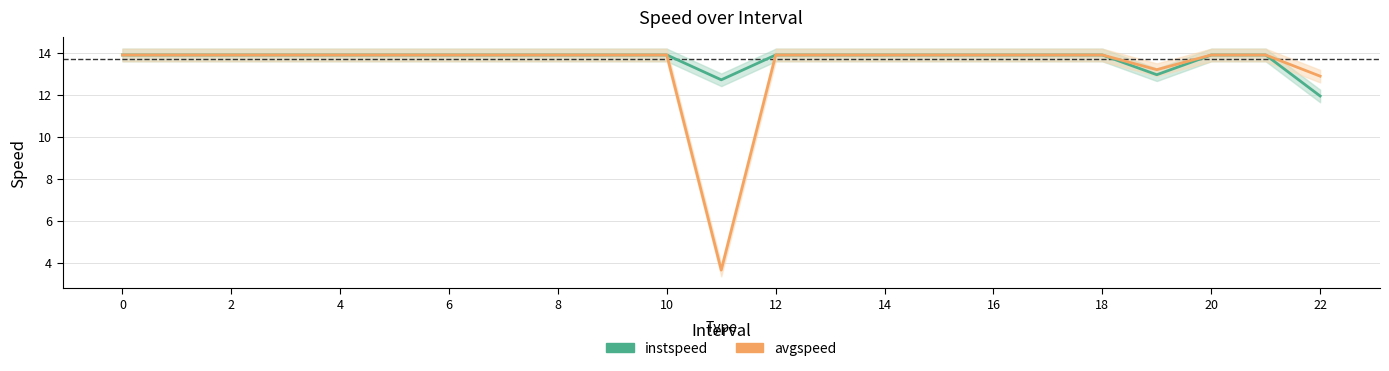

Reading left to right, what are all the values shown in this chart?

instspeed: 13.9	13.9	13.9	13.9	13.9	13.9	13.9	13.9	13.9	13.9	13.9	12.7	13.9	13.9	13.9	13.9	13.9	13.9	13.9	13.0	13.9	13.9	11.9
avgspeed: 13.9	13.9	13.9	13.9	13.9	13.9	13.9	13.9	13.9	13.9	13.9	3.6	13.9	13.9	13.9	13.9	13.9	13.9	13.9	13.2	13.9	13.9	12.9